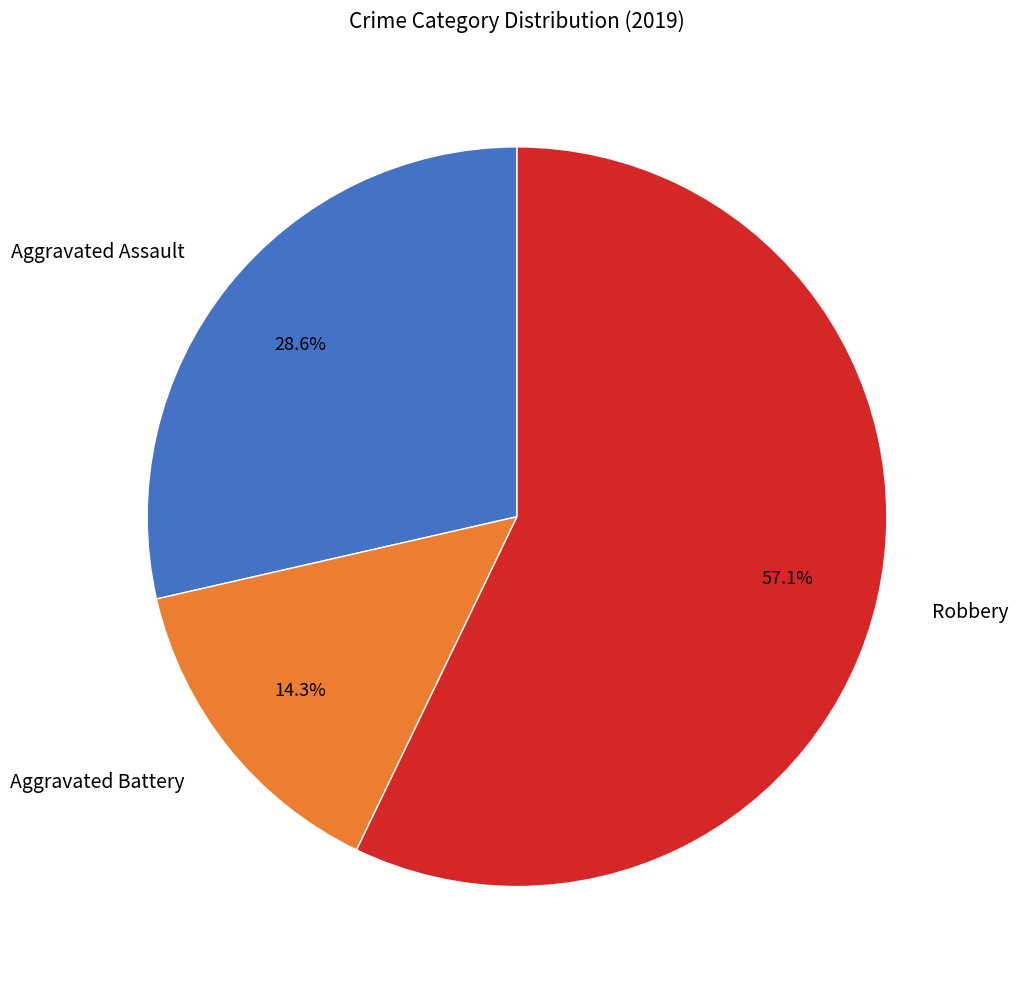

Does Robbery account for over 50% of the chart?

Yes